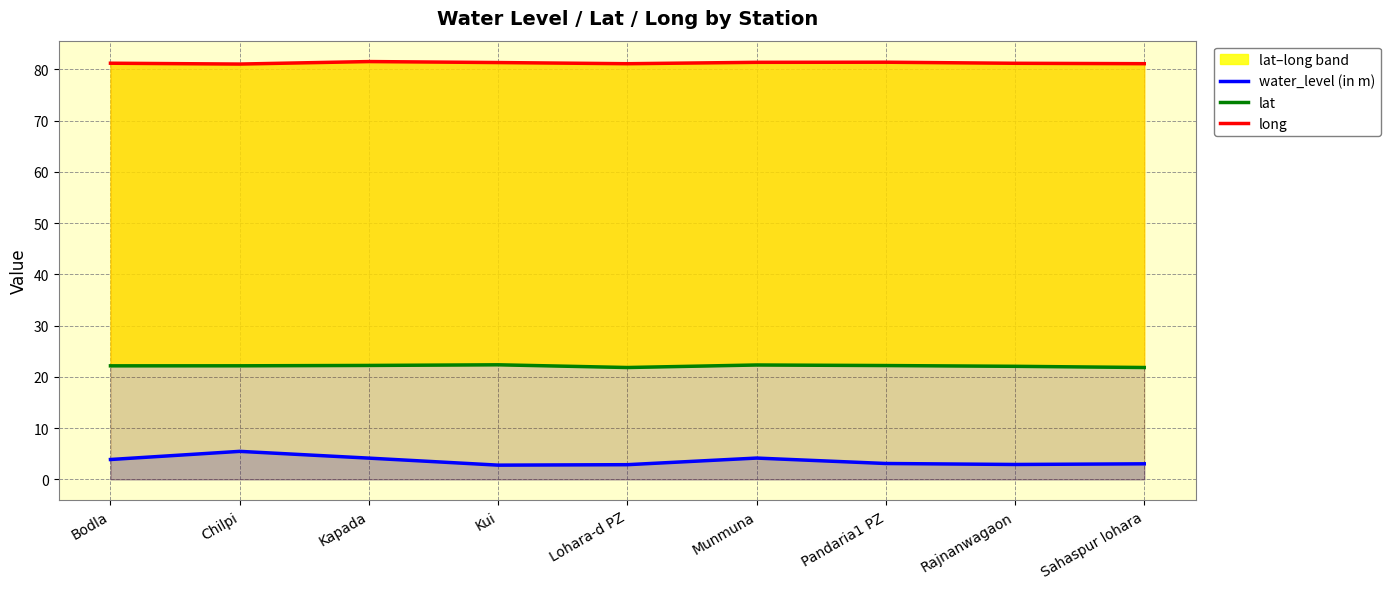

Reading right to left, list all the values displayed in this chart.

water_level (in m): Sahaspur lohara=3.0	Rajnanwagaon=2.9	Pandaria1 PZ=3.1	Munmuna=4.2	Lohara-d PZ=2.9	Kui=2.8	Kapada=4.2	Chilpi=5.5	Bodla=3.9
lat: Sahaspur lohara=21.8	Rajnanwagaon=22.1	Pandaria1 PZ=22.2	Munmuna=22.3	Lohara-d PZ=21.8	Kui=22.4	Kapada=22.2	Chilpi=22.2	Bodla=22.2
long: Sahaspur lohara=81.1	Rajnanwagaon=81.2	Pandaria1 PZ=81.4	Munmuna=81.4	Lohara-d PZ=81.1	Kui=81.4	Kapada=81.5	Chilpi=81.1	Bodla=81.2